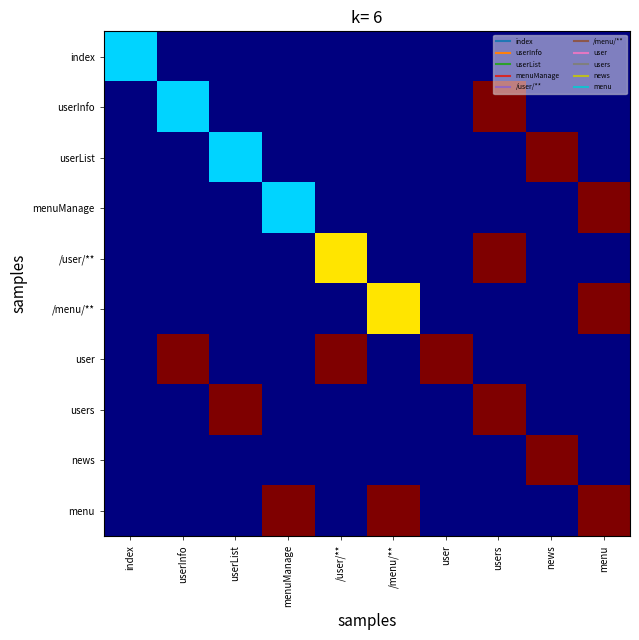

Reading left to right, what are all the values shown in this chart?

index: index=0.3	userInfo=0.0	userList=0.0	menuManage=0.0	/user/**=0.0	/menu/**=0.0	user=0.0	users=0.0	news=0.0	menu=0.0
userInfo: index=0.0	userInfo=0.3	userList=0.0	menuManage=0.0	/user/**=0.0	/menu/**=0.0	user=0.0	users=1.0	news=0.0	menu=0.0
userList: index=0.0	userInfo=0.0	userList=0.3	menuManage=0.0	/user/**=0.0	/menu/**=0.0	user=0.0	users=0.0	news=1.0	menu=0.0
menuManage: index=0.0	userInfo=0.0	userList=0.0	menuManage=0.3	/user/**=0.0	/menu/**=0.0	user=0.0	users=0.0	news=0.0	menu=1.0
/user/**: index=0.0	userInfo=0.0	userList=0.0	menuManage=0.0	/user/**=0.7	/menu/**=0.0	user=0.0	users=1.0	news=0.0	menu=0.0
/menu/**: index=0.0	userInfo=0.0	userList=0.0	menuManage=0.0	/user/**=0.0	/menu/**=0.7	user=0.0	users=0.0	news=0.0	menu=1.0
user: index=0.0	userInfo=1.0	userList=0.0	menuManage=0.0	/user/**=1.0	/menu/**=0.0	user=1.0	users=0.0	news=0.0	menu=0.0
users: index=0.0	userInfo=0.0	userList=1.0	menuManage=0.0	/user/**=0.0	/menu/**=0.0	user=0.0	users=1.0	news=0.0	menu=0.0
news: index=0.0	userInfo=0.0	userList=0.0	menuManage=0.0	/user/**=0.0	/menu/**=0.0	user=0.0	users=0.0	news=1.0	menu=0.0
menu: index=0.0	userInfo=0.0	userList=0.0	menuManage=1.0	/user/**=0.0	/menu/**=1.0	user=0.0	users=0.0	news=0.0	menu=1.0